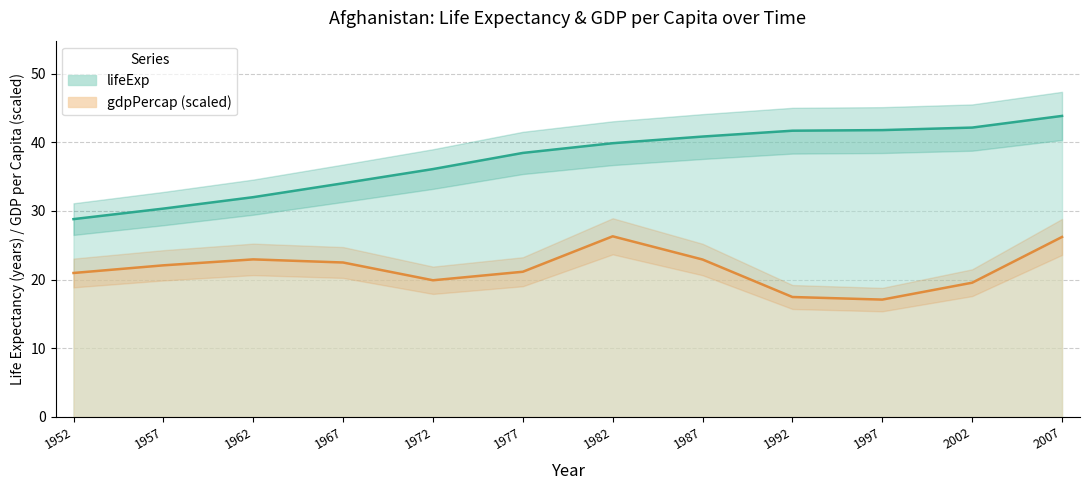

List the series in order of their peak value, highest first.

lifeExp, gdpPercap